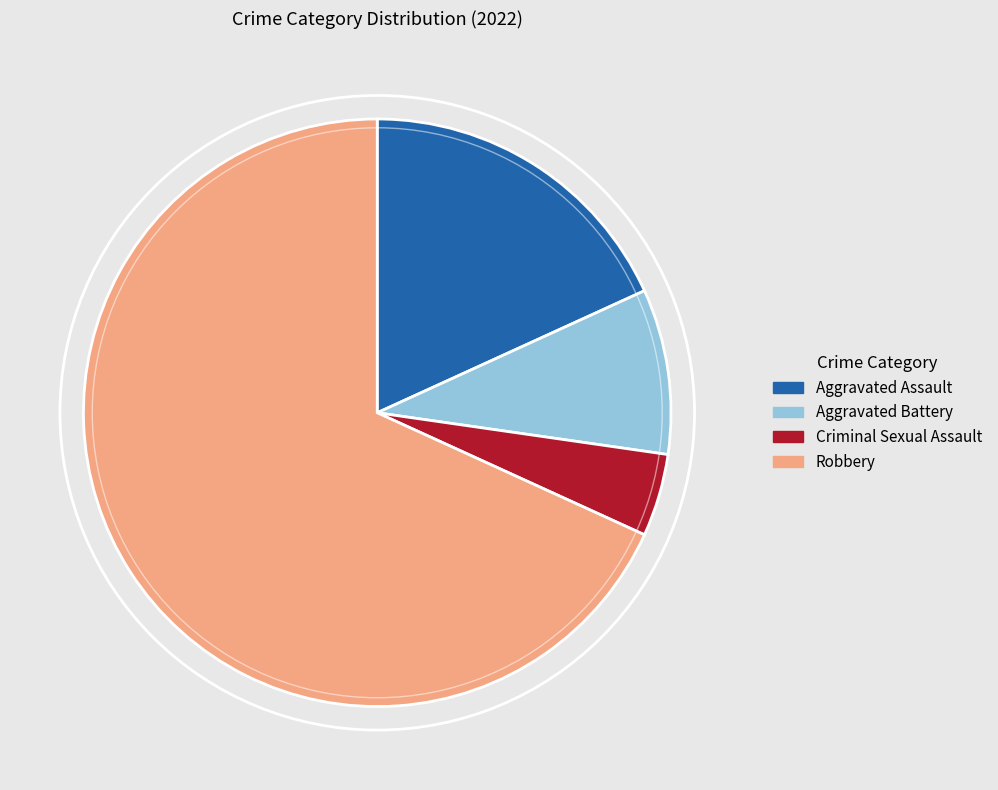

Combined, do Robbery and Aggravated Assault account for over 50%?

Yes